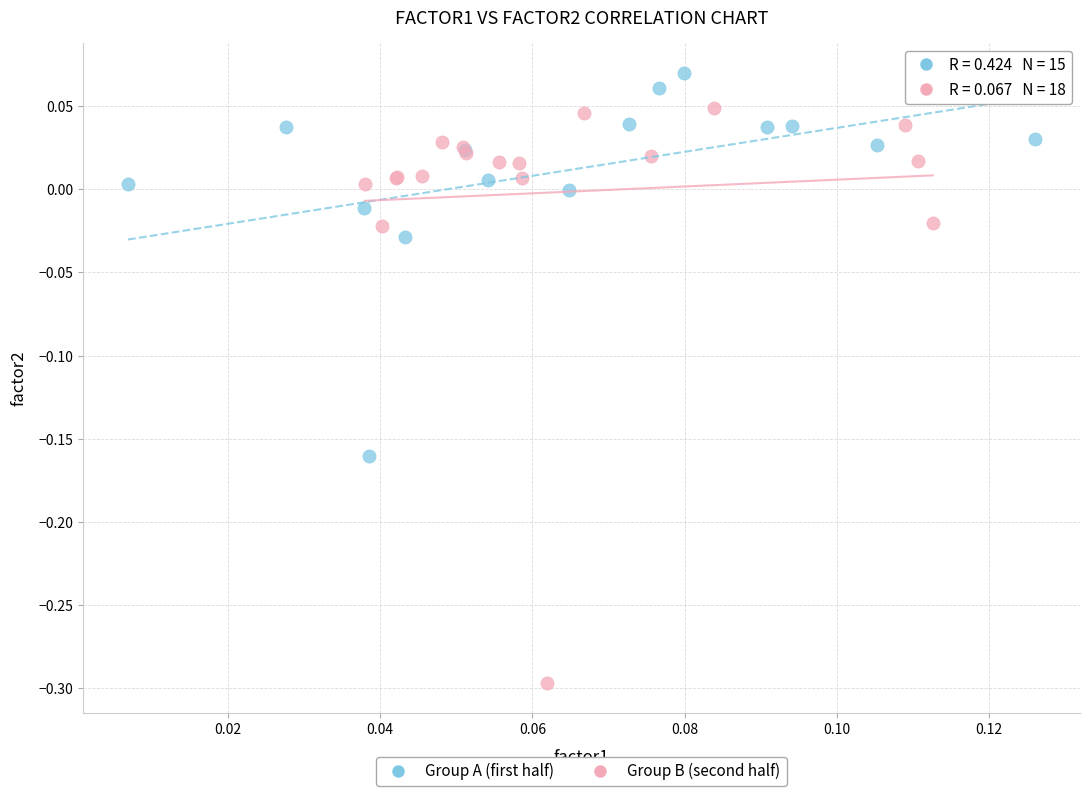

Which series has the widest spread of Y values?

Group B (second half)